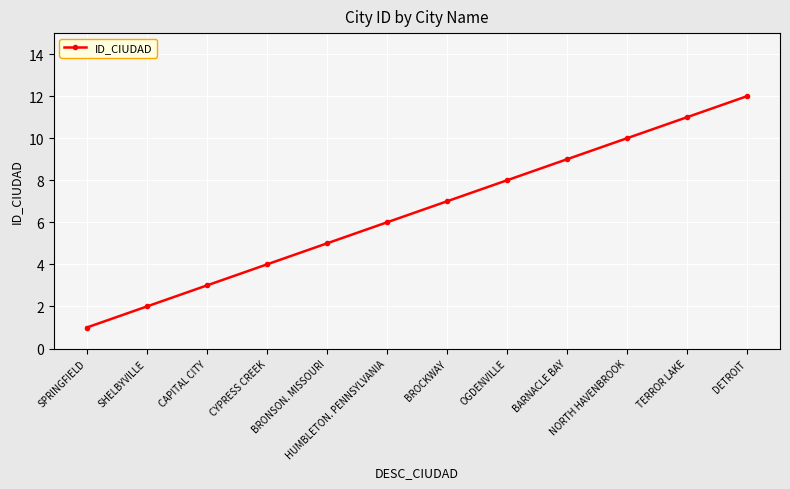

List the labels in order of value, smallest first.

SPRINGFIELD, SHELBYVILLE, CAPITAL CITY, CYPRESS CREEK, BRONSON. MISSOURI, HUMBLETON. PENNSYLVANIA, BROCKWAY, OGDENVILLE, BARNACLE BAY, NORTH HAVENBROOK, TERROR LAKE, DETROIT